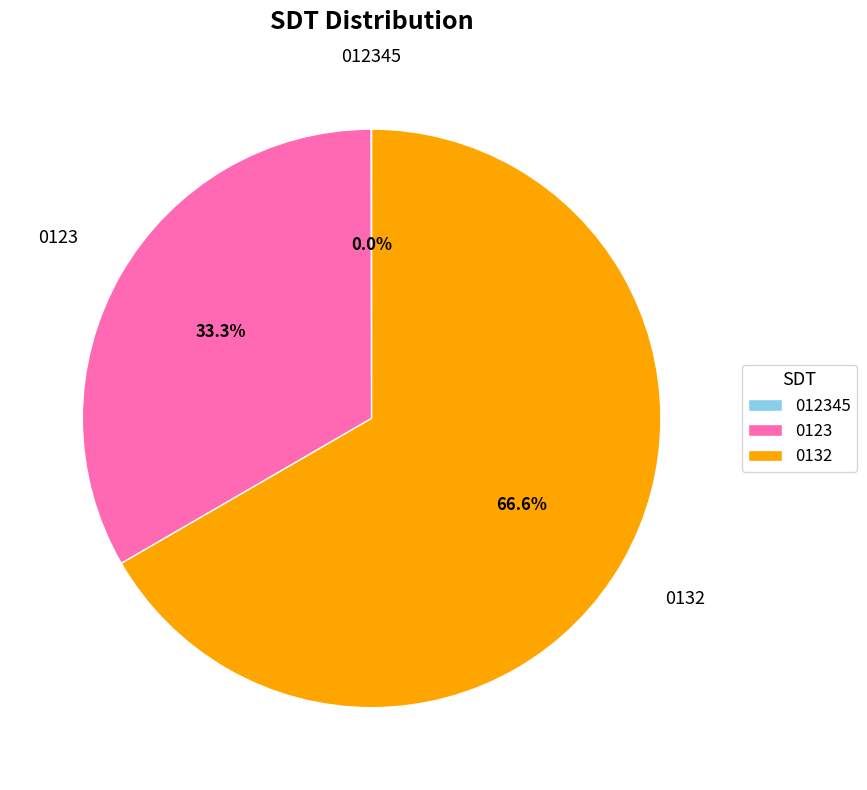

Does 0132 account for over 50% of the chart?

Yes